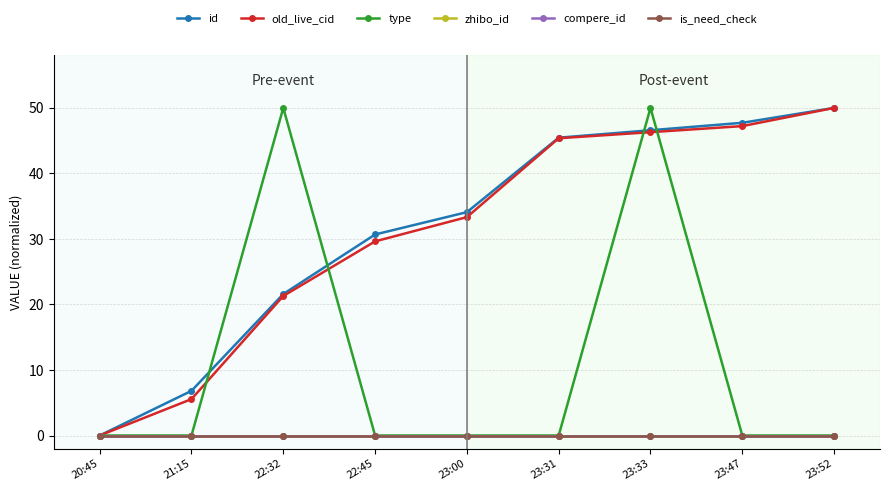

Does the chart have visible grid lines?

Yes